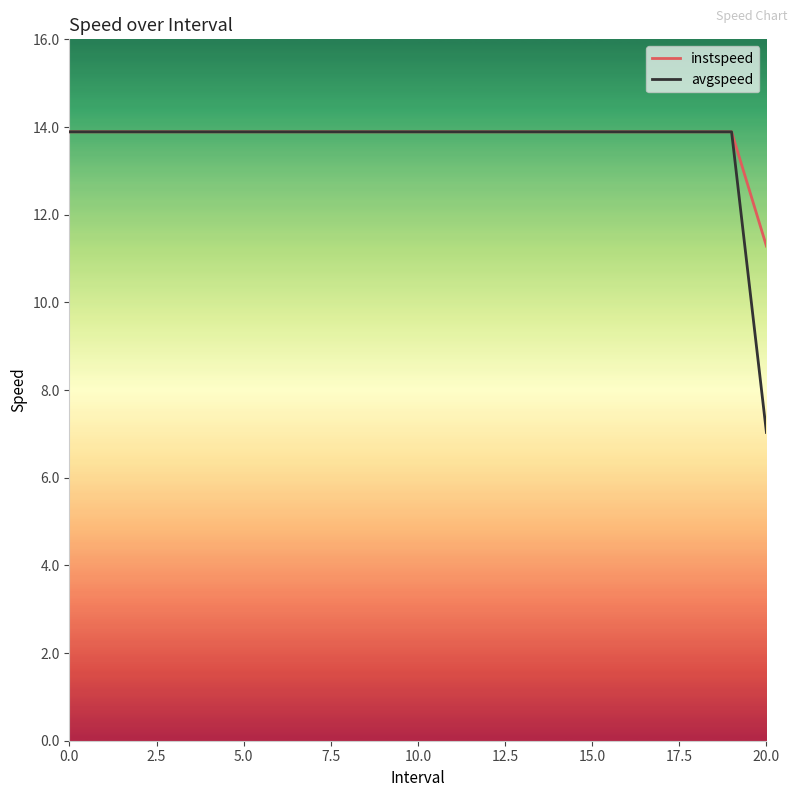

Which series has the widest spread of values?

avgspeed